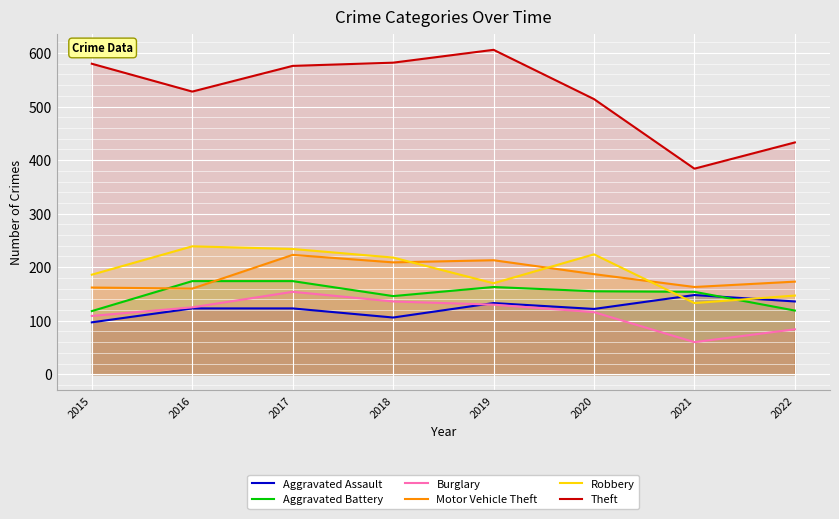

How many lines are shown in the chart?

6